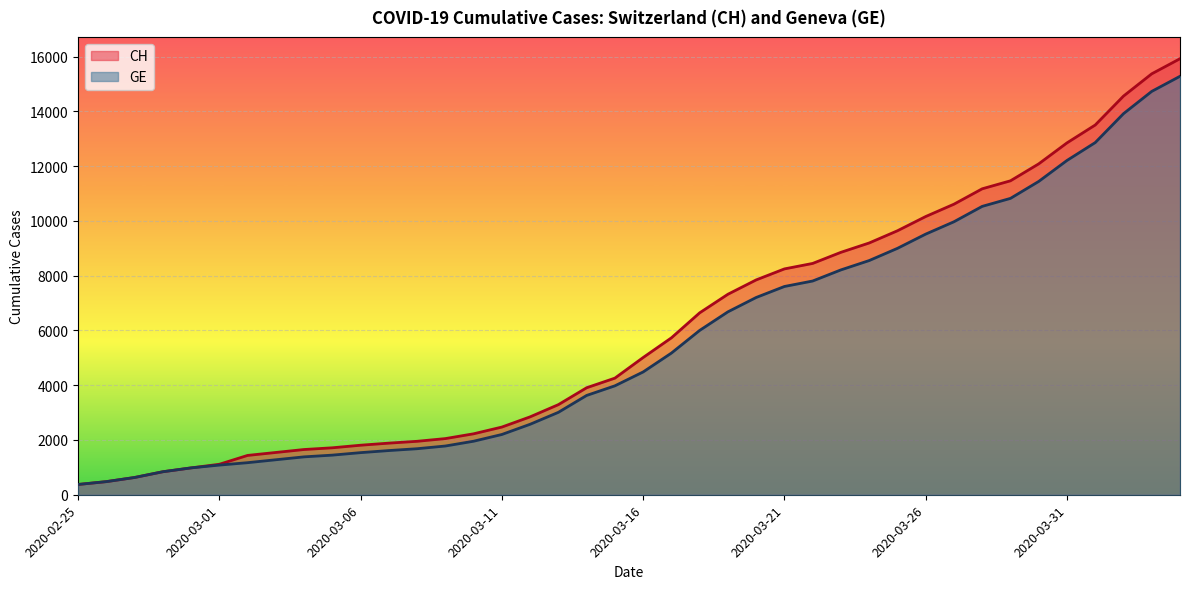

What value does the GE series have at 2020-03-10, to the nearest 10?

1960